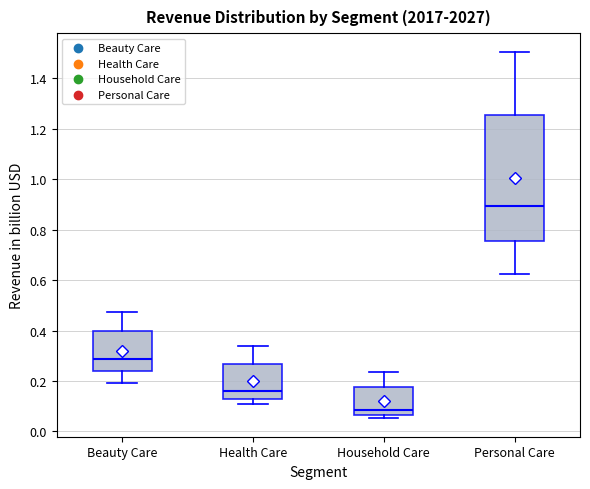

Where is the lower edge of the box for Household Care on the y-axis? The values are not printed on the chart, so give them approximately, as read against the axis.

0.06